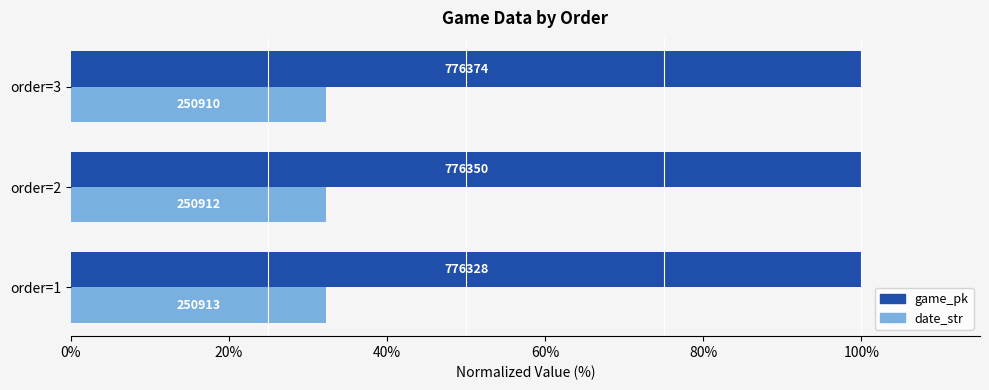

What is the value of the date_str bar at the 2nd from the left?

32.3